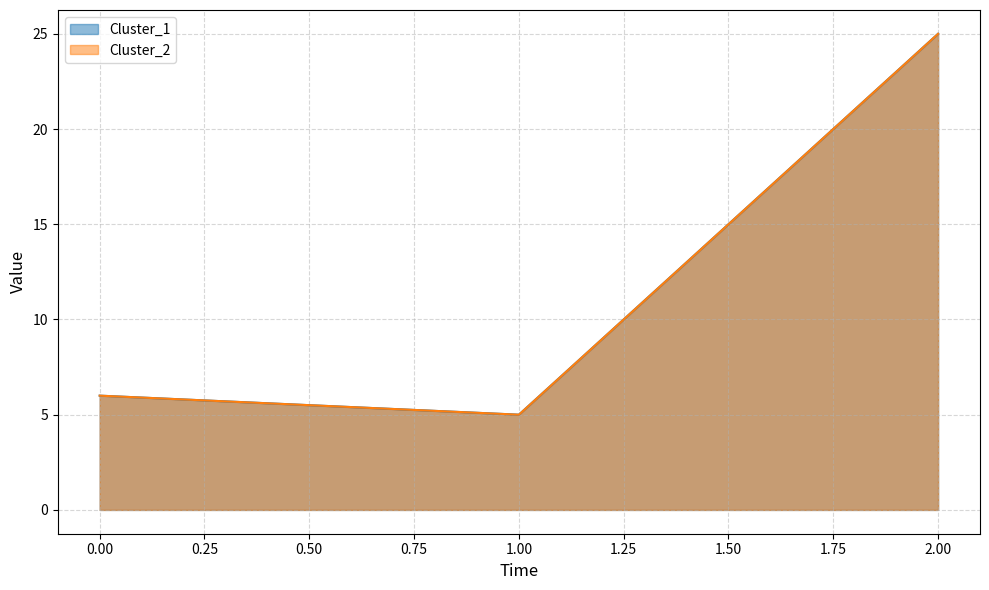

How many lines are shown in the chart?

2